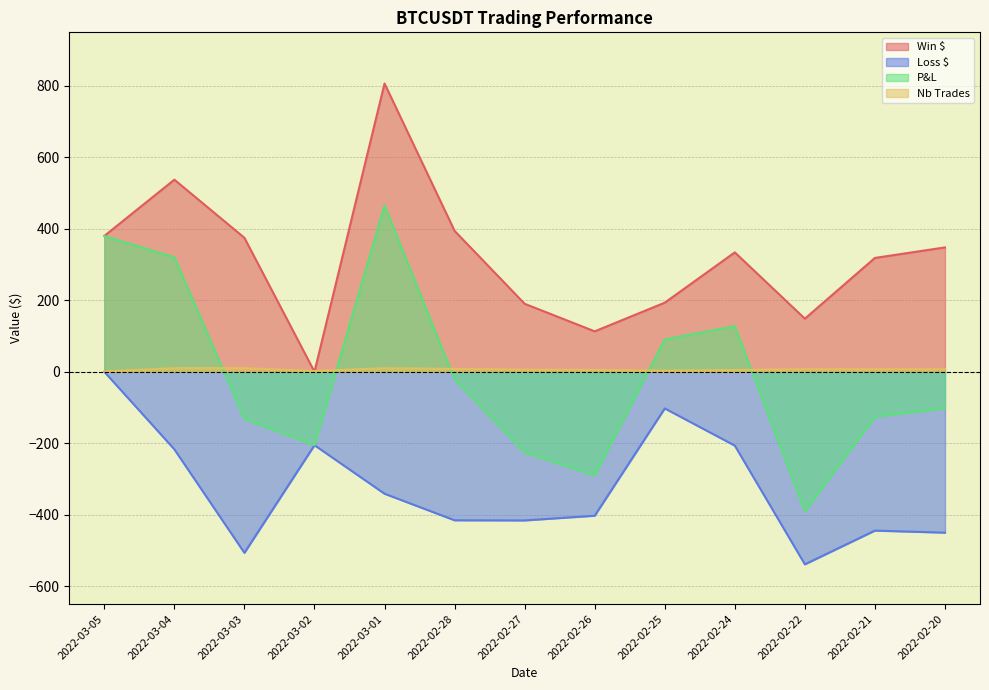

Which series has the widest spread of values?

P&L